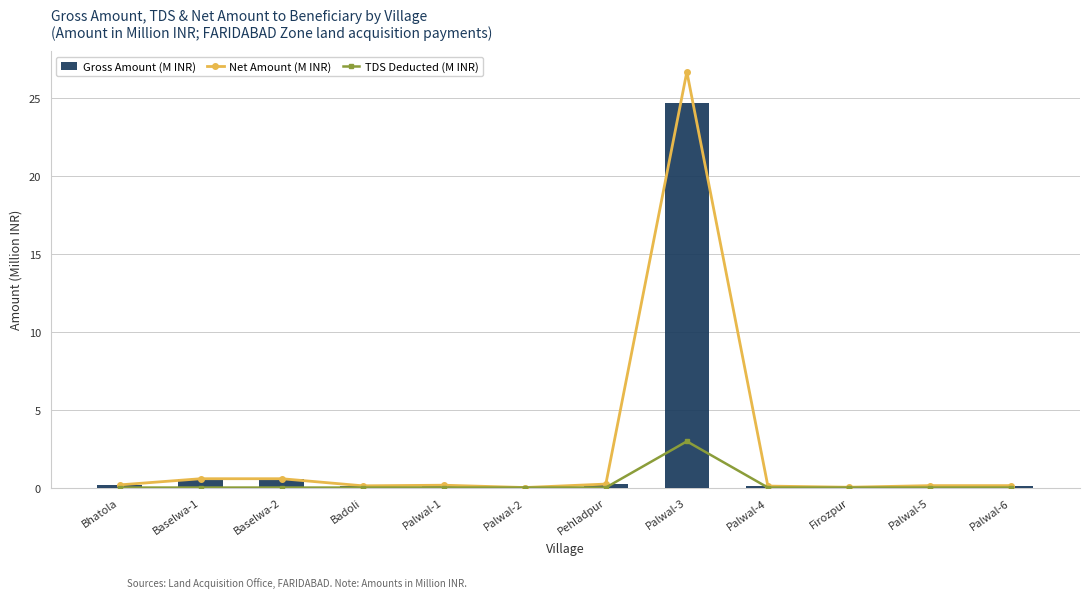

At how many categories does at least one series exceed 13?

1